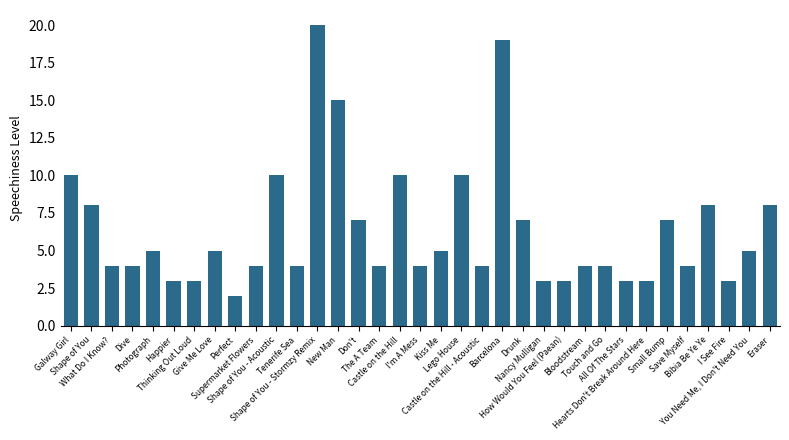

How many distinct data groups are displayed?

1